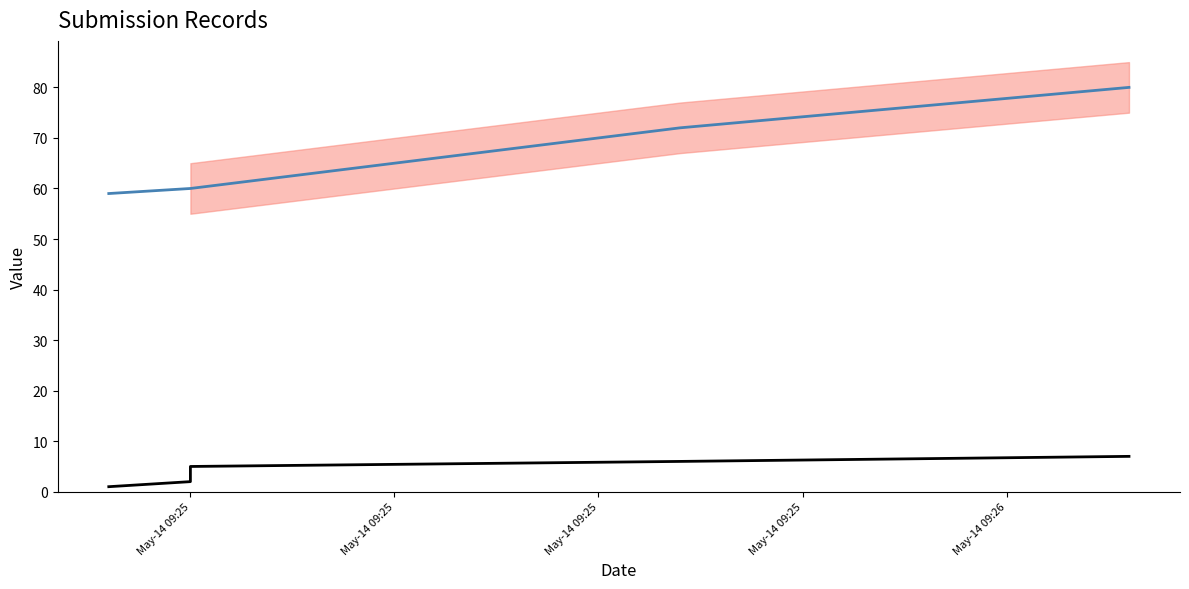

What is the sum of the _parent_index values at May-14 09:25 and May-14 09:25?

120